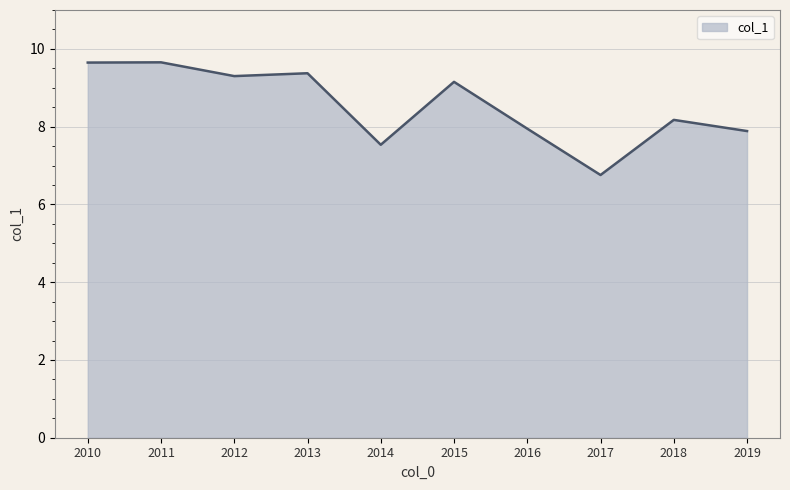

The chart shows a value of 2.1 at 2014. True or false?

False